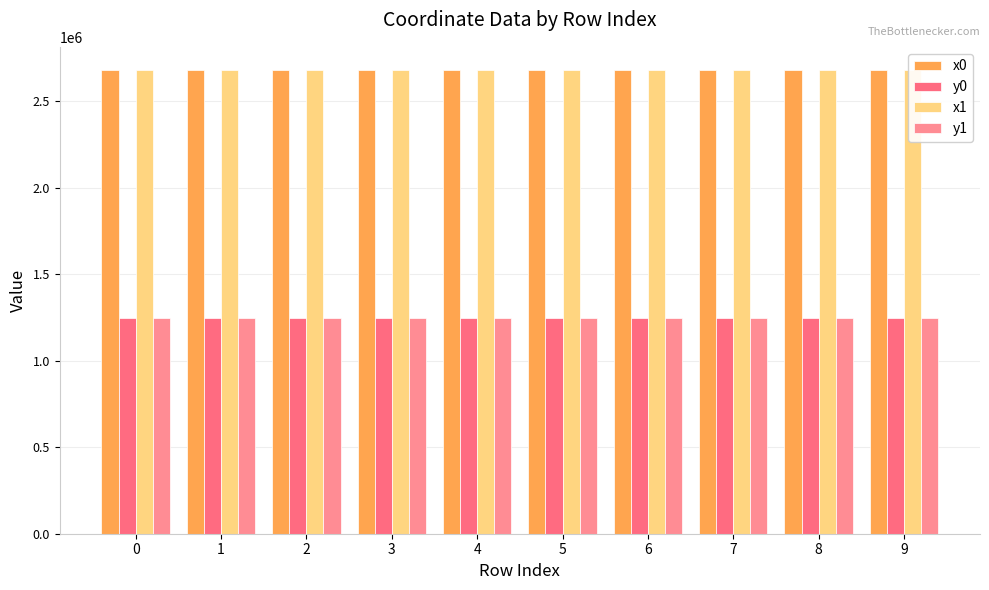

How many groups of bars are there?

10